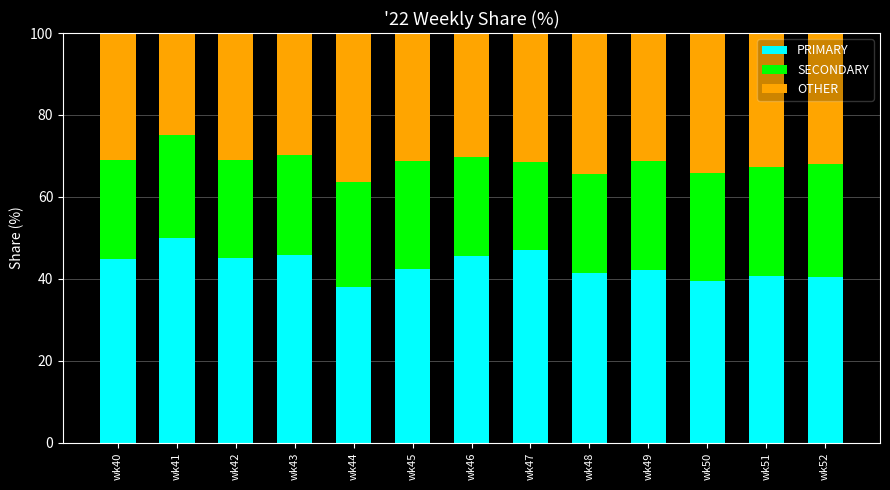

What is the total value across all series at wk51?

100.0